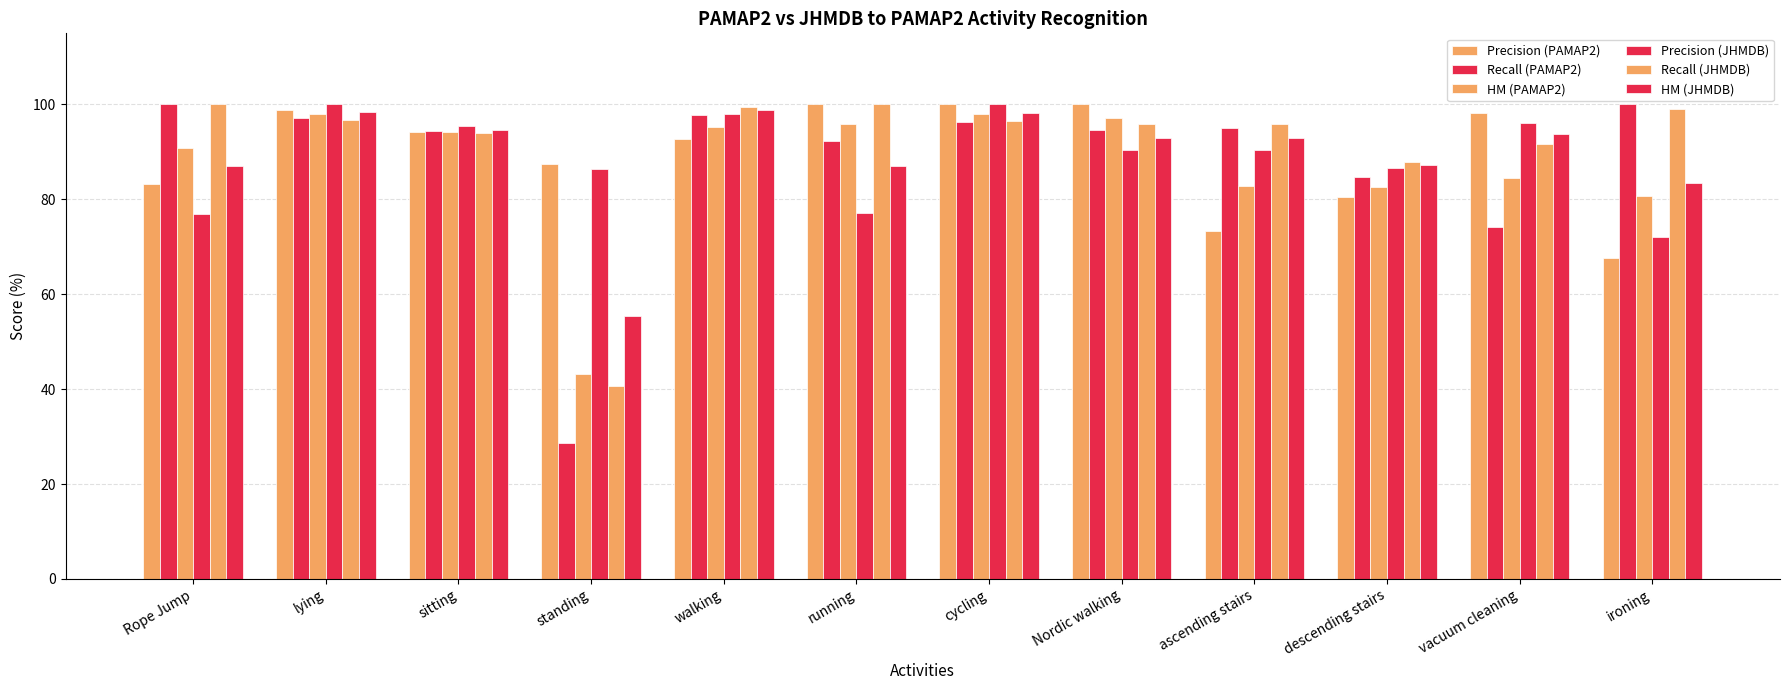

Count the number of data series in this chart.

6